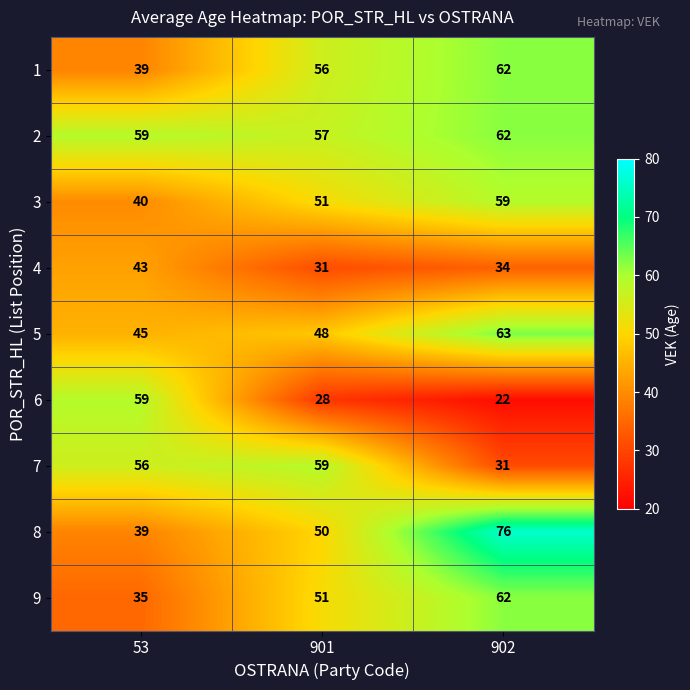

List the labels in order of 1 value, largest first.

902, 901, 53